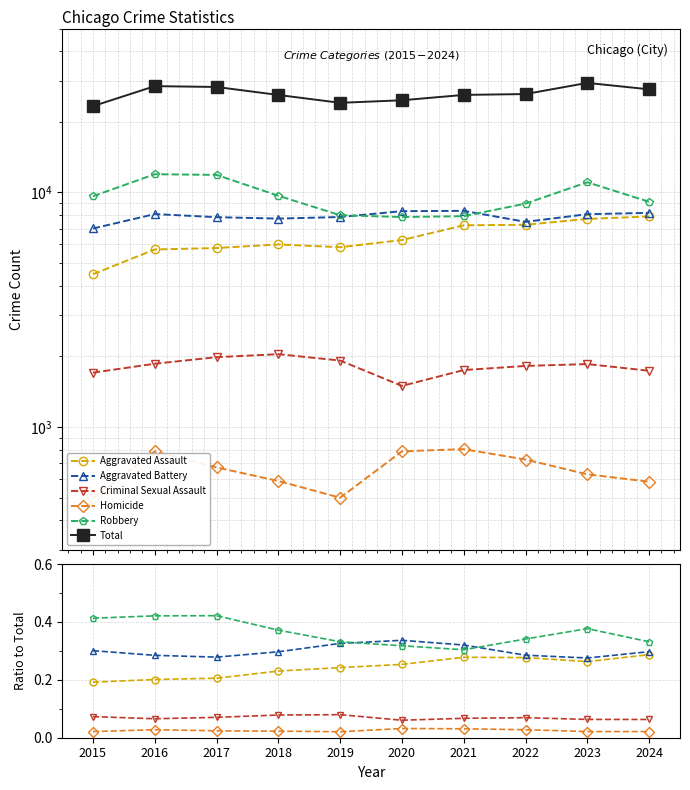

How many Robbery values are between 0 and 1?

10